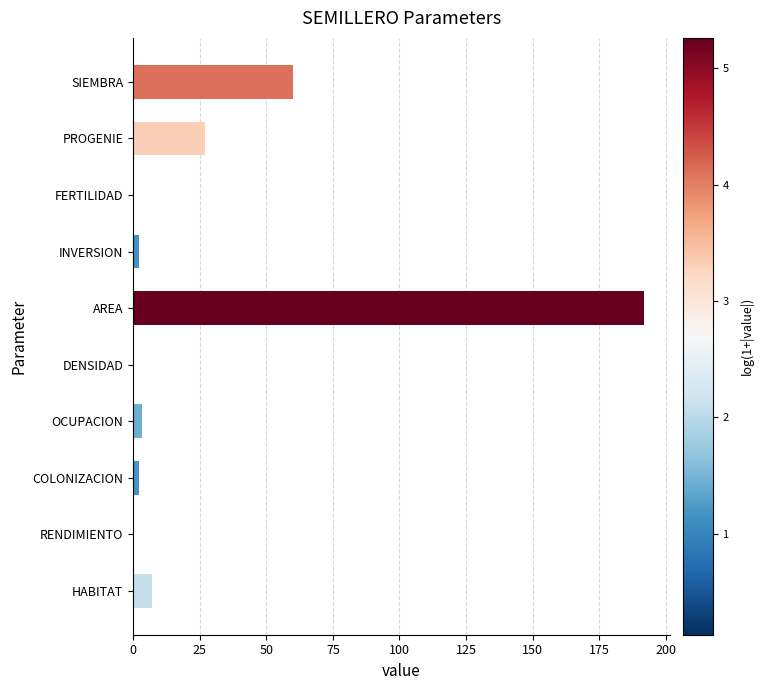

What is the maximum value shown in the chart?

192.0